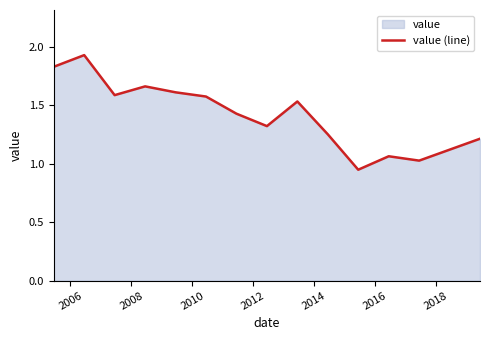

Is it true that the value at 2016 is 0.8?

False